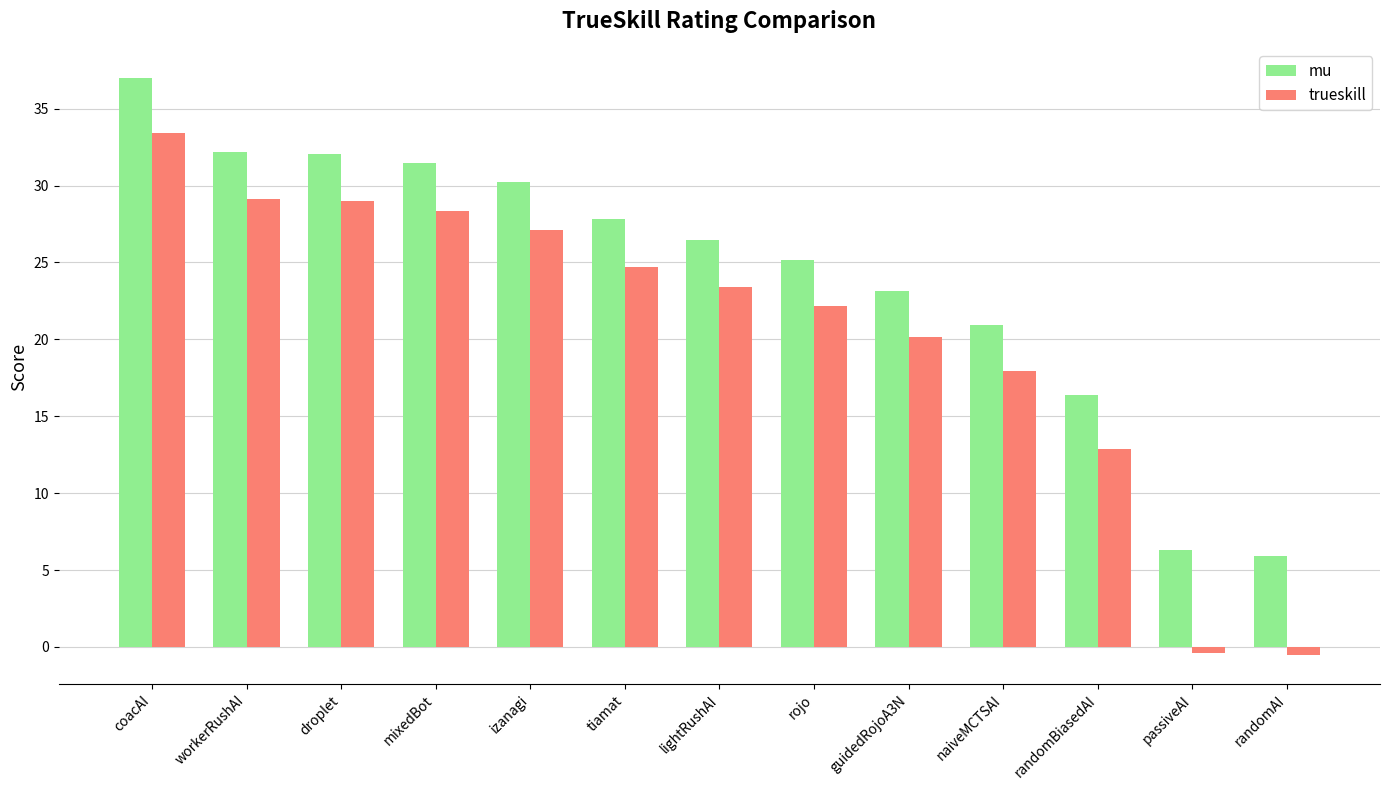

What is the difference between the maximum and minimum values in the trueskill series?

33.9